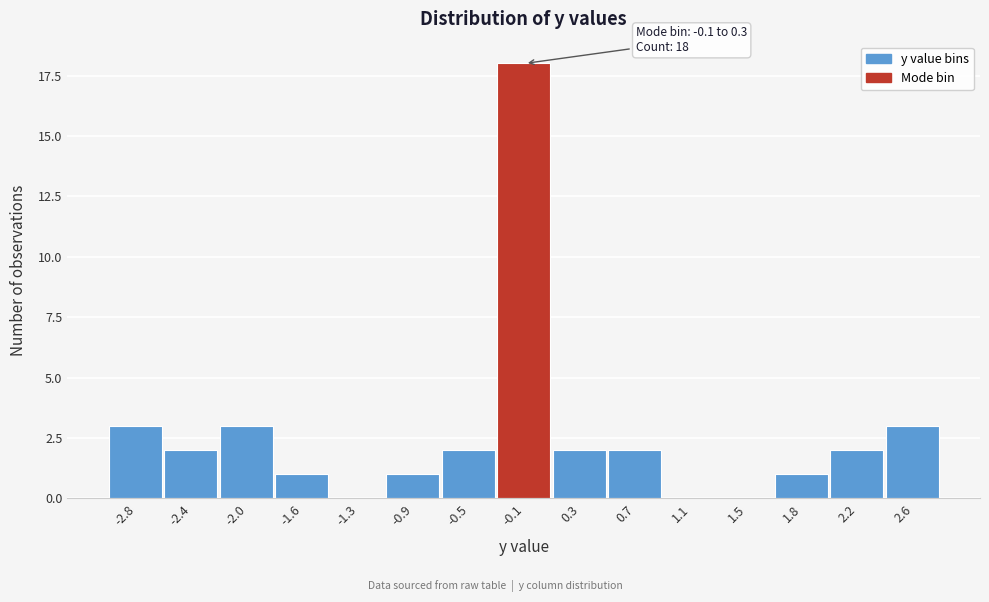

Reading left to right, what are all the values shown in this chart?

-2.8=3	-2.4=2	-2.0=3	-1.6=1	-1.3=0	-0.9=1	-0.5=2	-0.1=18	0.3=2	0.7=2	1.1=0	1.5=0	1.8=1	2.2=2	2.6=3